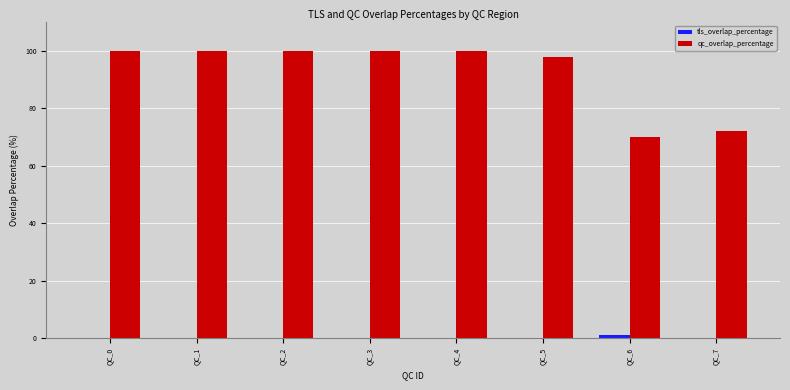

Is it true that qc_overlap_percentage equals 66.5 at QC_1?

False